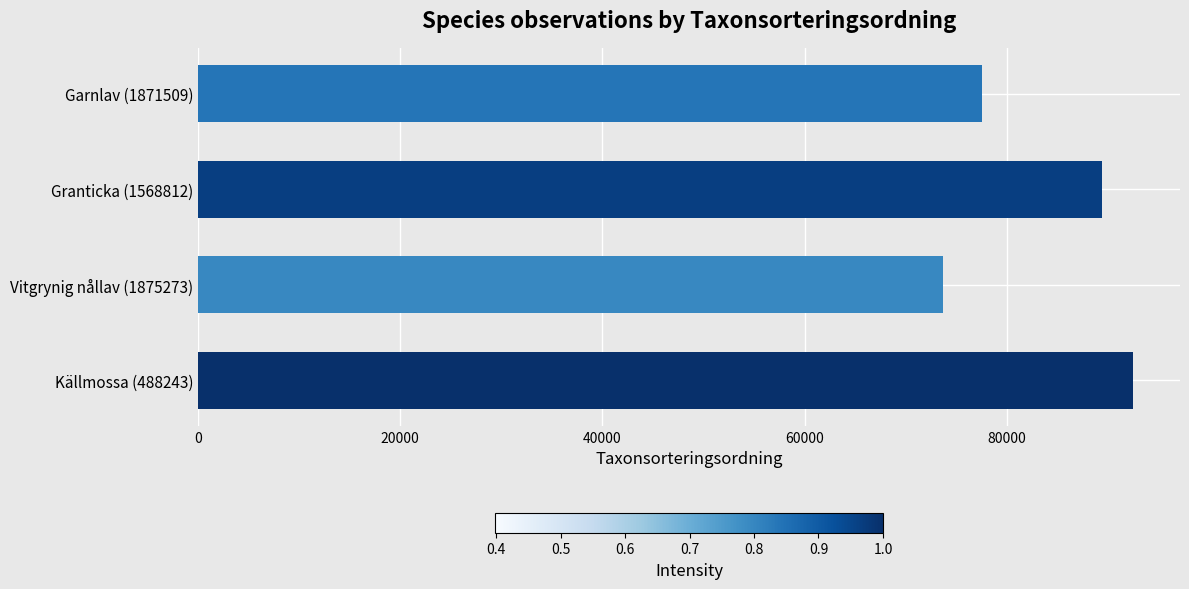

Is it true that the value at Garnlav (1871509) is 106634?

False